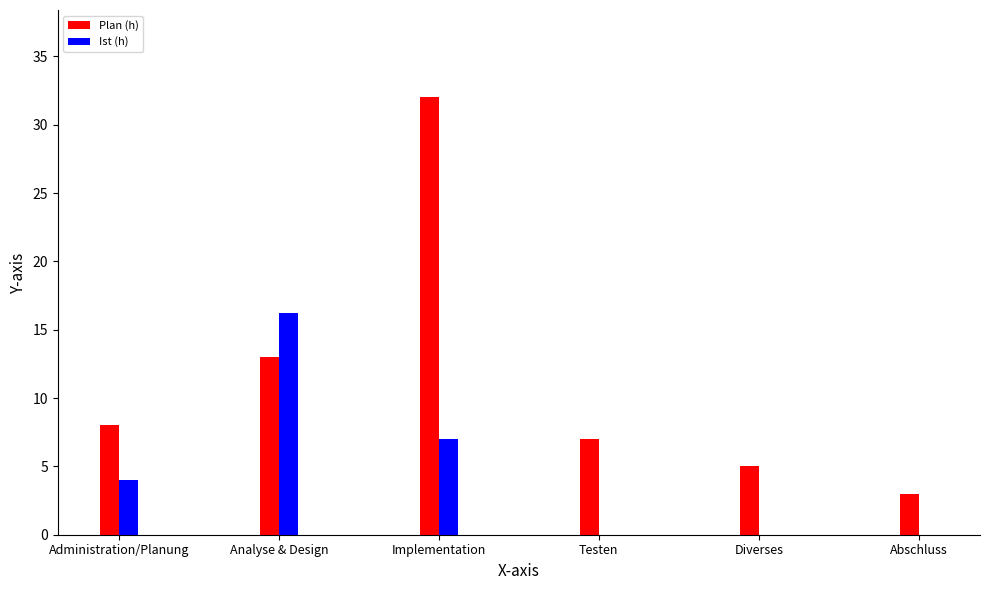

What is the average value of the Plan (h) series?

11.3